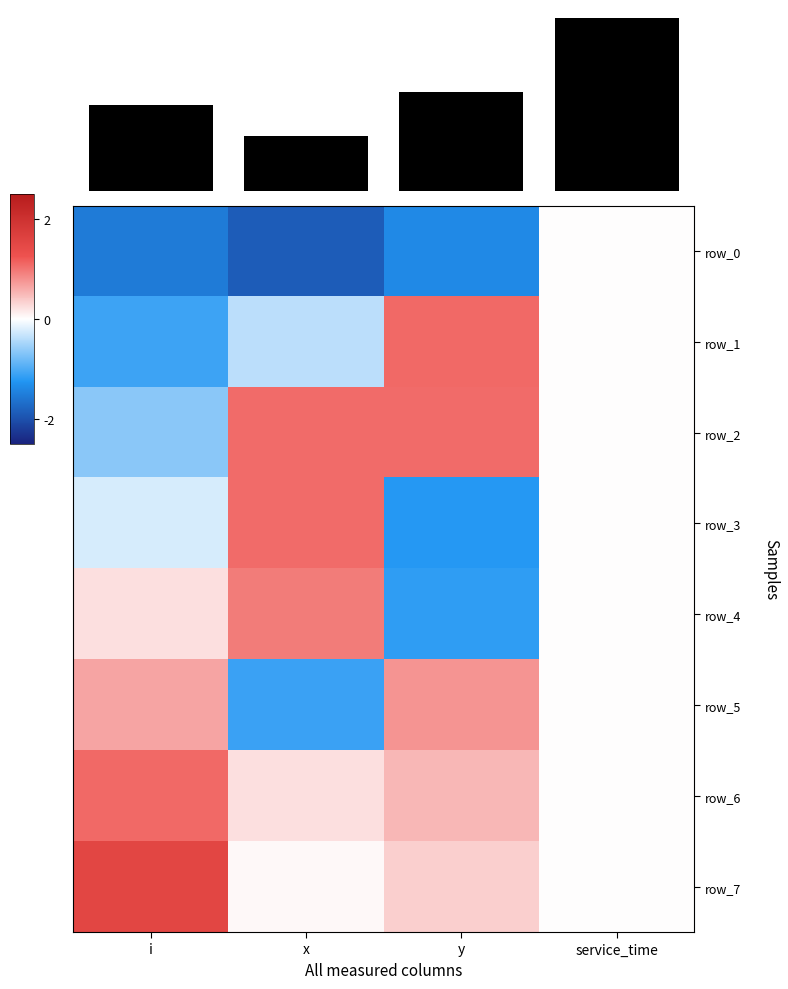

What is the difference between the highest and lowest values at x?

2.9